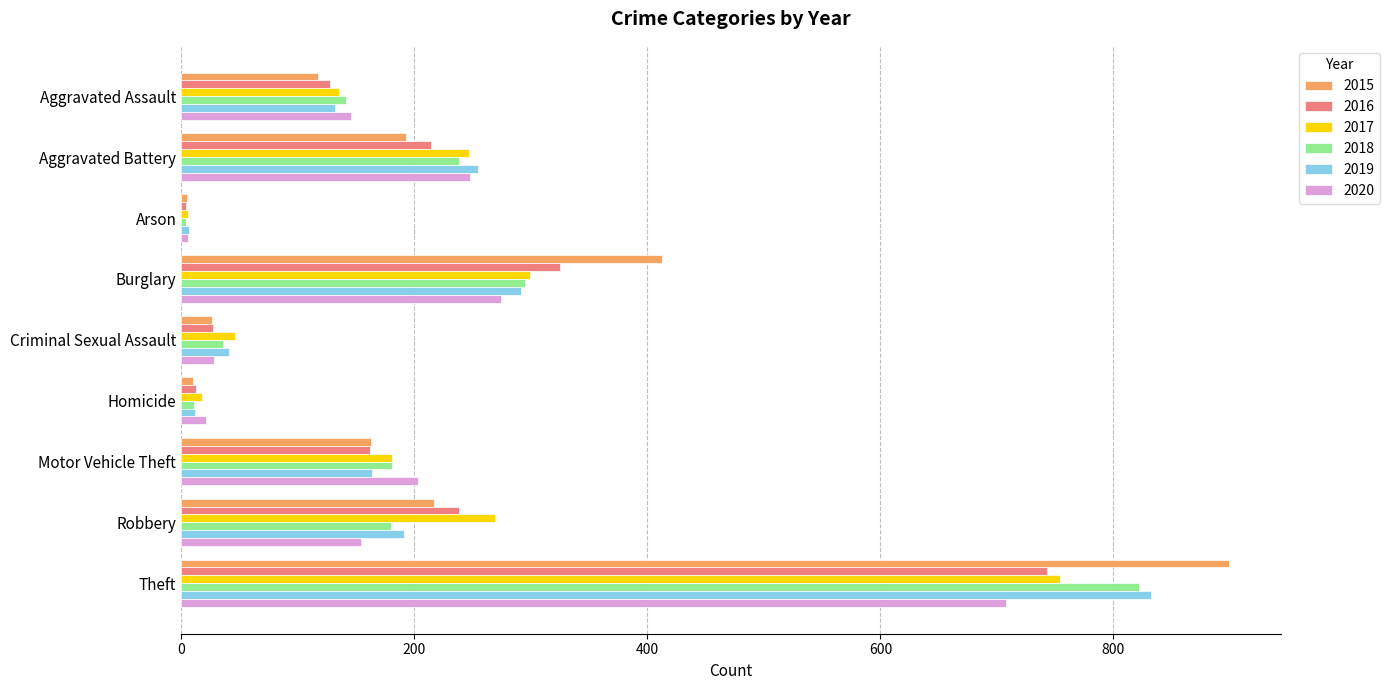

What is the lowest value of the 2017 series?

6